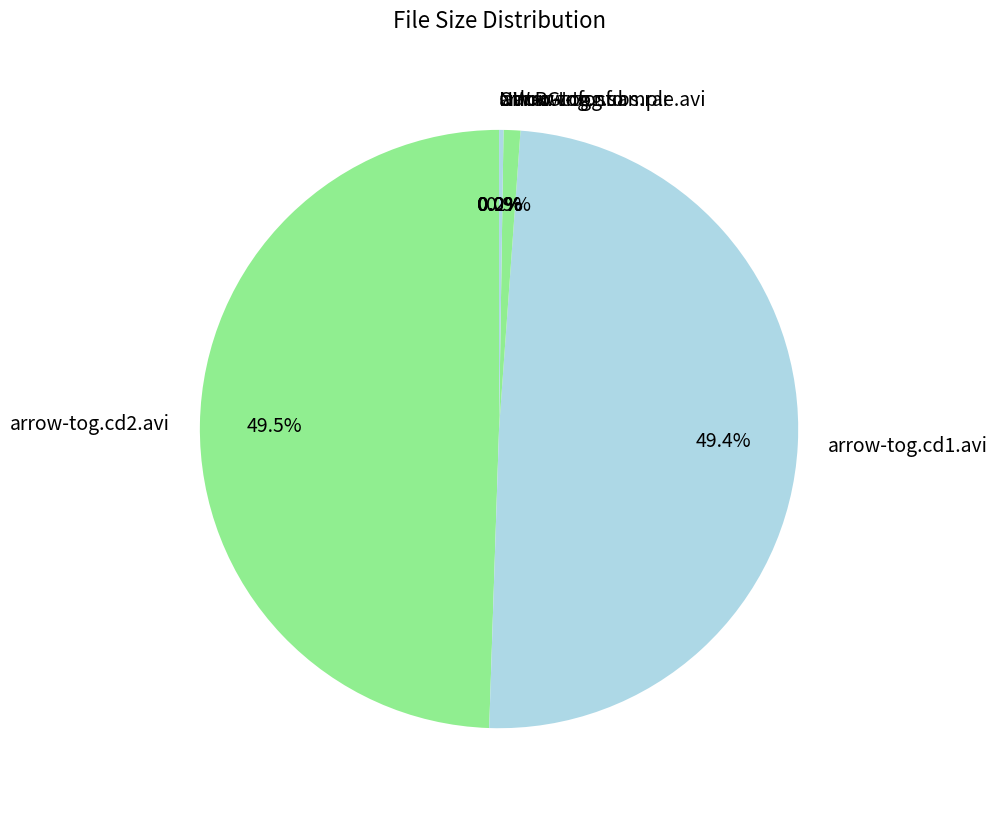

To the nearest percent, what is the average slice percentage?

14%